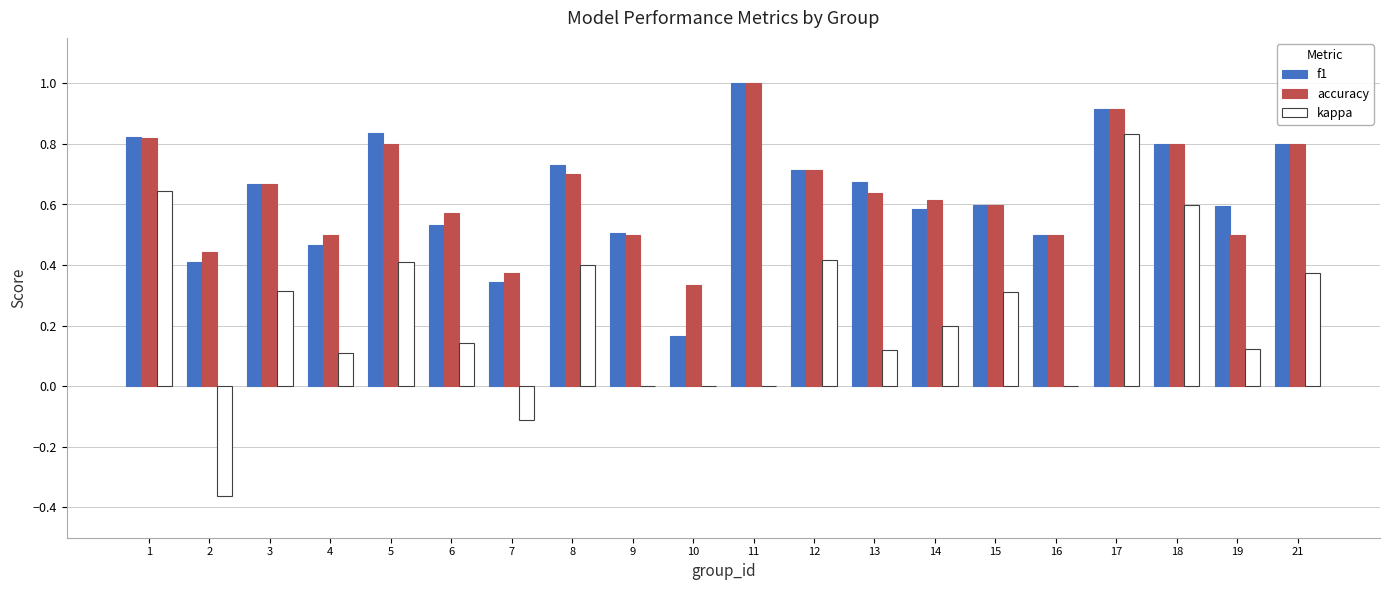

Is the value of accuracy at 13 greater than the value of kappa at 3?

Yes